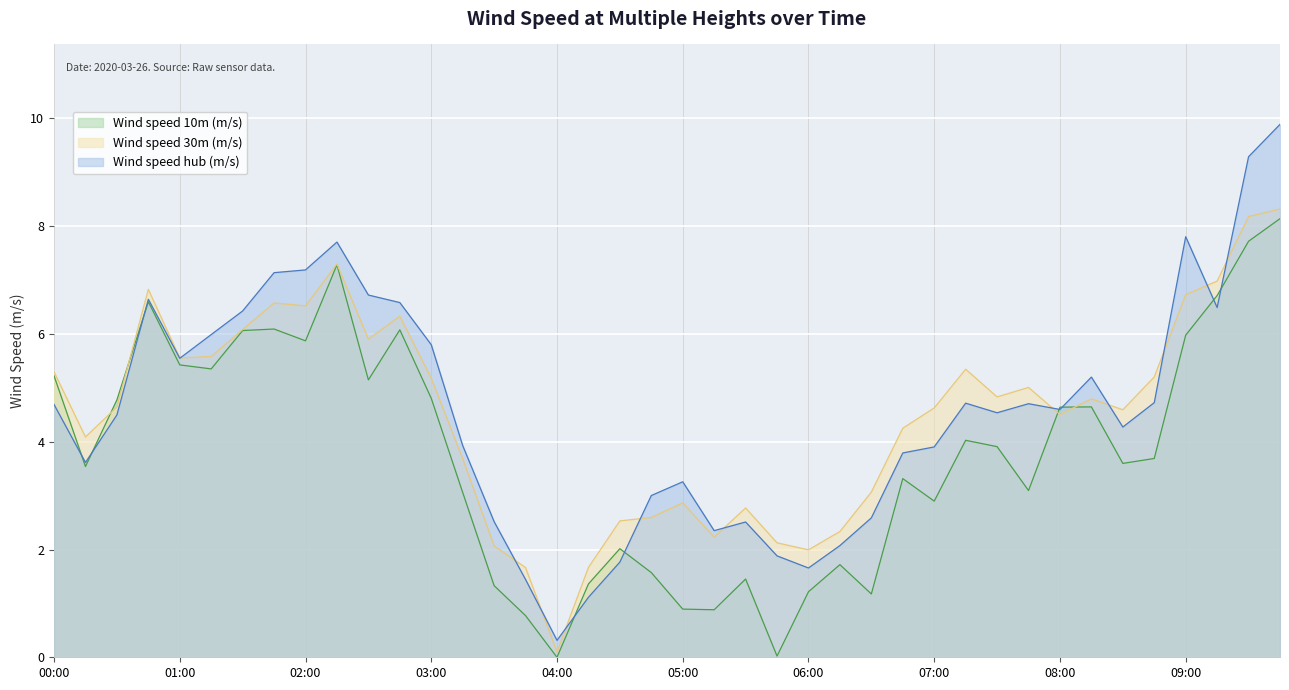

What is the total value across all series at 2020-03-26 05:15:00?

5.5